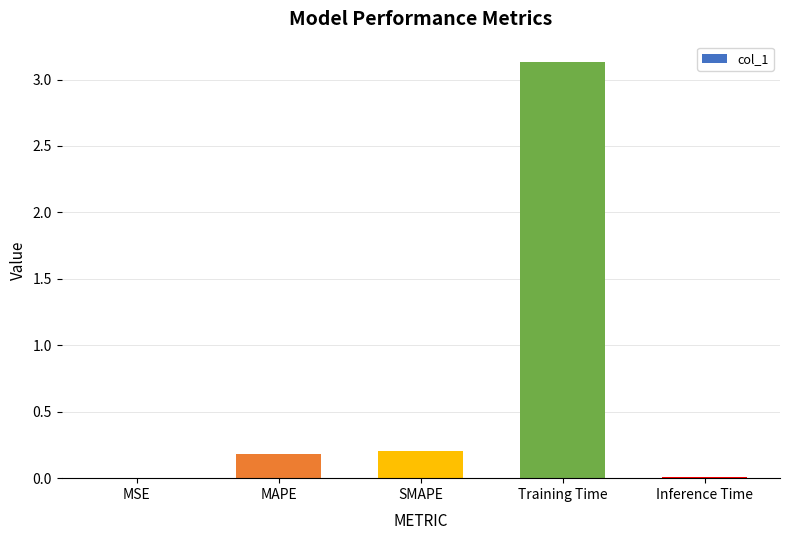

True or false: the data shows 0.0 at Inference Time.

True